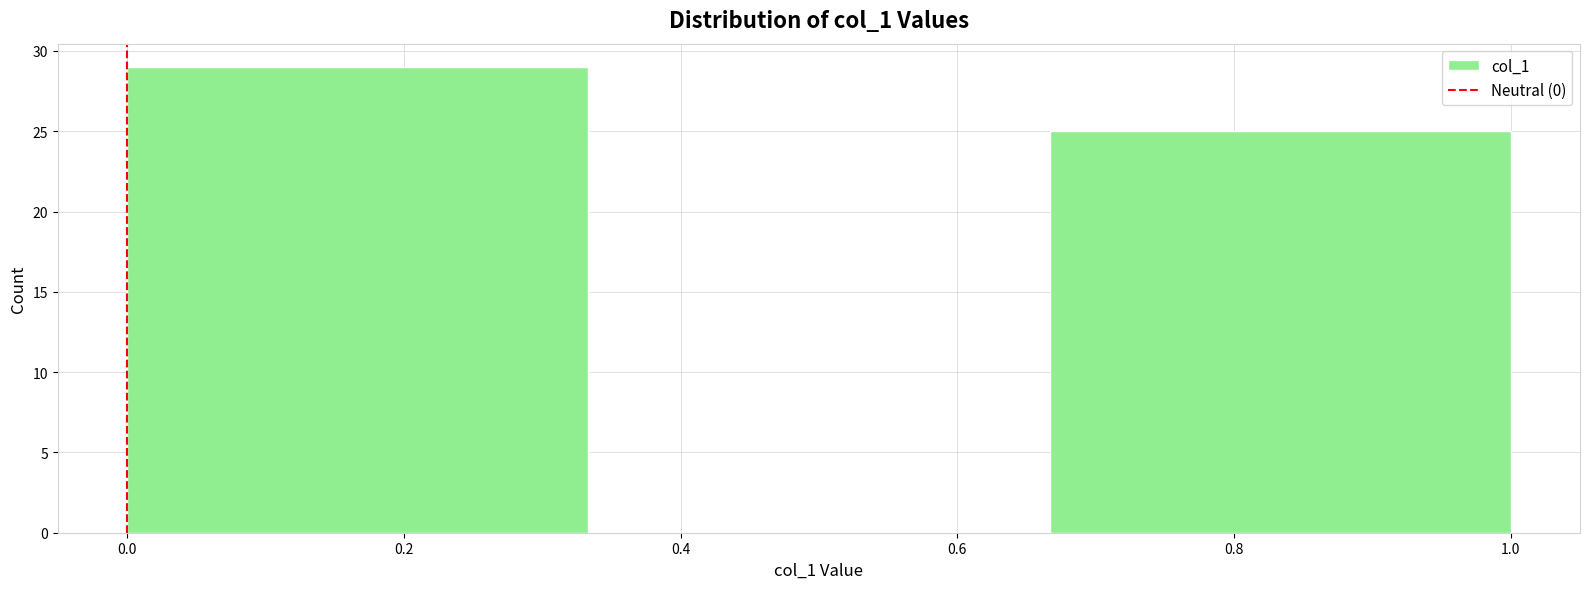

Which range on the x-axis has the tallest bar?

0.00 to 0.34